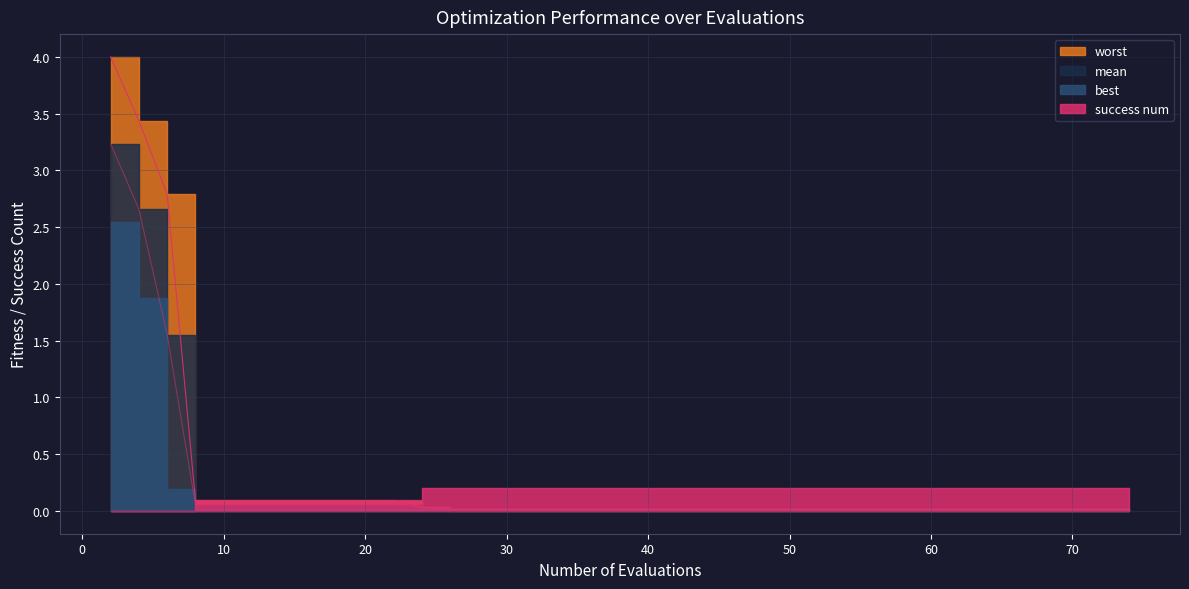

What is the difference between the second highest and minimum values in the mean series?

2.7